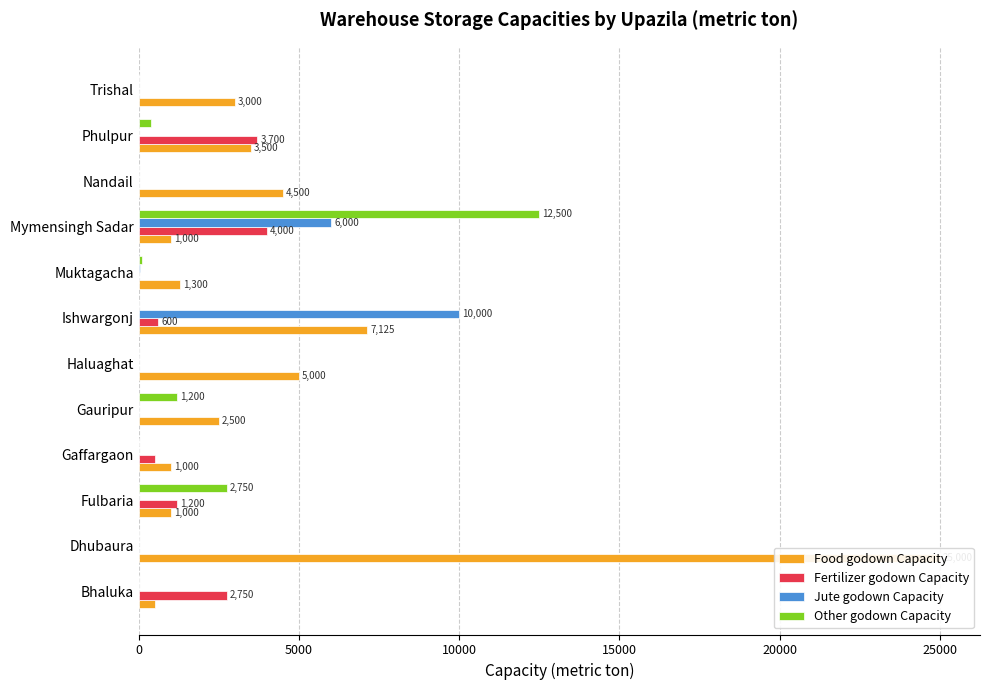

Reading right to left, what are all the values shown in this chart?

Food godown Capacity: 3000	3500	4500	1000	1300	7125	5000	2500	1000	1000	25000	500
Fertilizer godown Capacity: 0	3700	0	4000	0	600	0	0	500	1200	0	2750
Jute godown Capacity: 0	0	0	6000	50	10000	0	0	0	0	0	0
Other godown Capacity: 0	400	0	12500	120	0	0	1200	0	2750	0	0